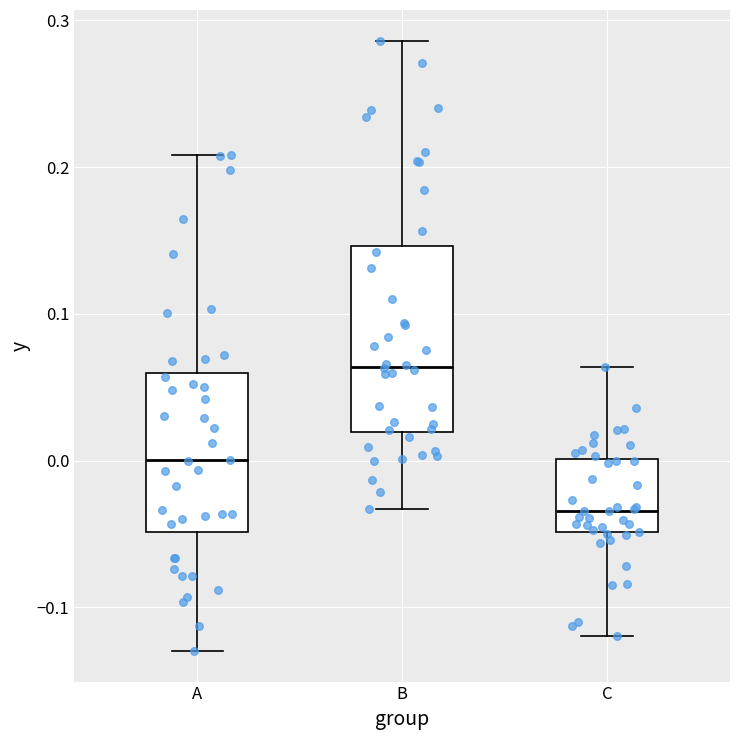

Which box is the tallest, from its lower edge to its upper edge?

B